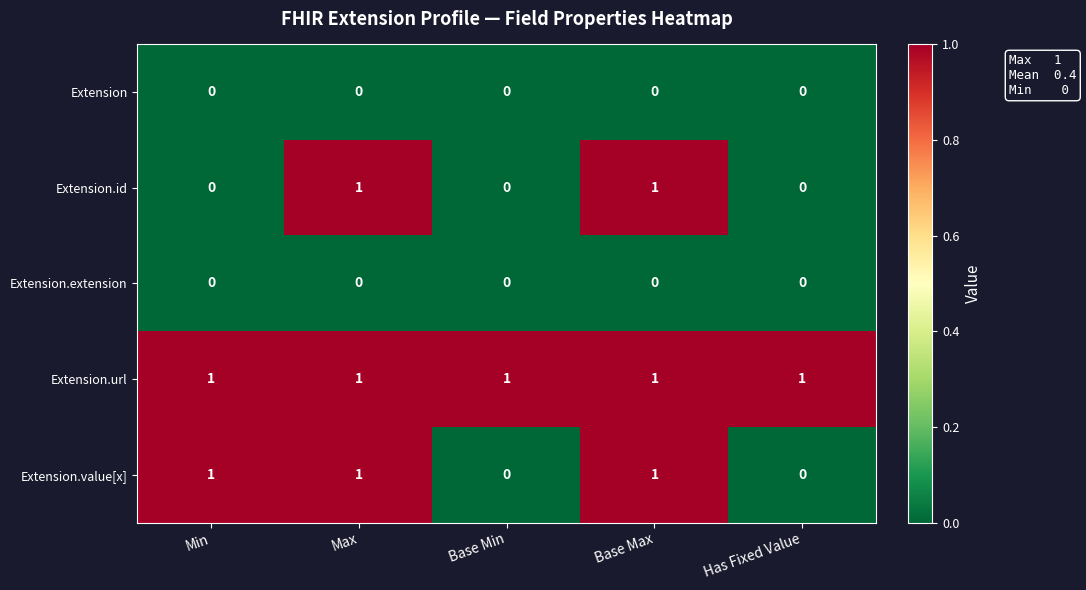

Count the Extension.id values in the range 0 to 1.

5